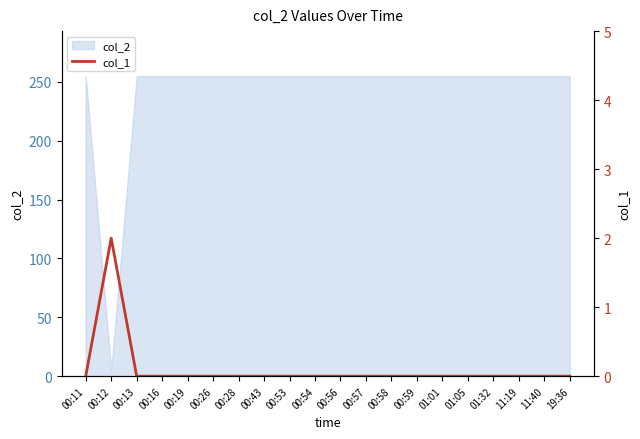

Which has a higher value, 00:19 or 00:53?

00:19